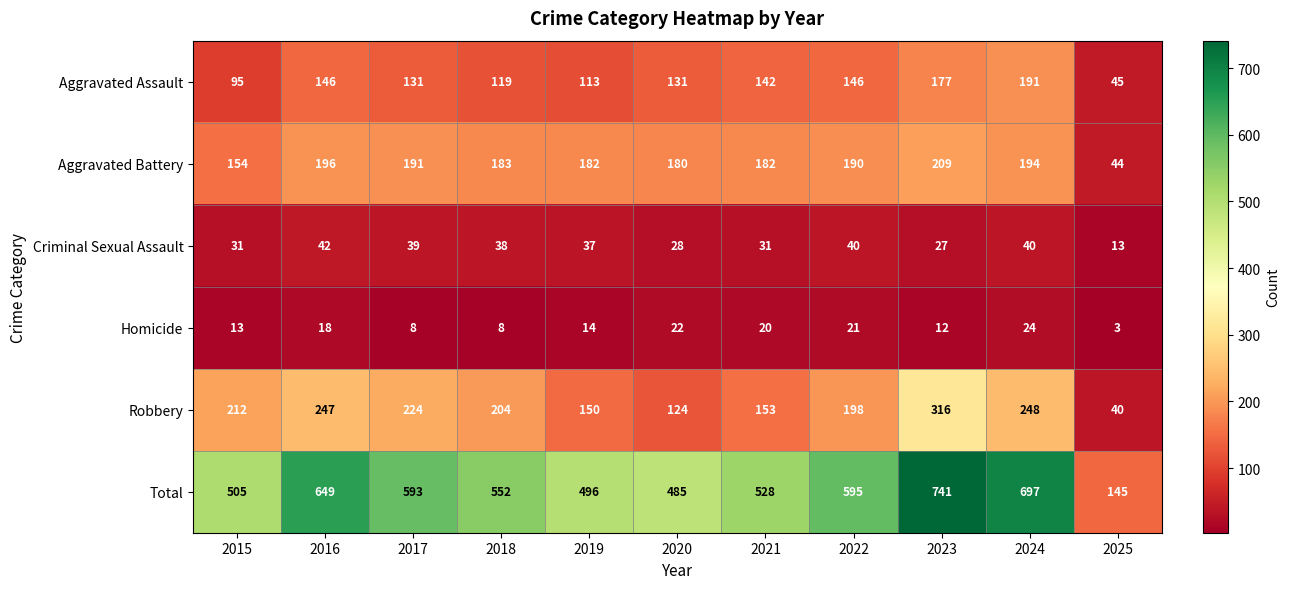

The value of Homicide at 2019 is 14. True or false?

True